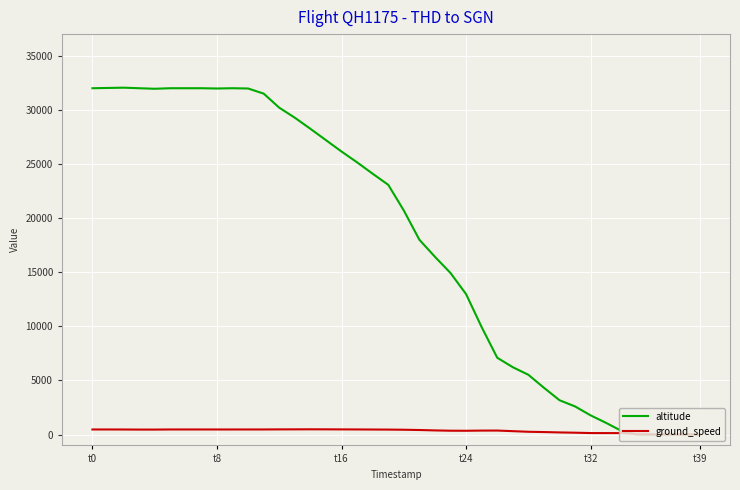

How many lines are shown in the chart?

2